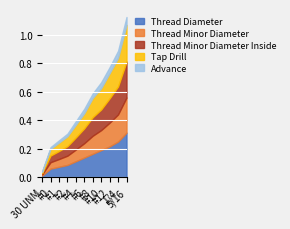

What are all the series names shown in the legend?

Thread Diameter, Thread Minor Diameter, Thread Minor Diameter Inside, Tap Drill, Advance